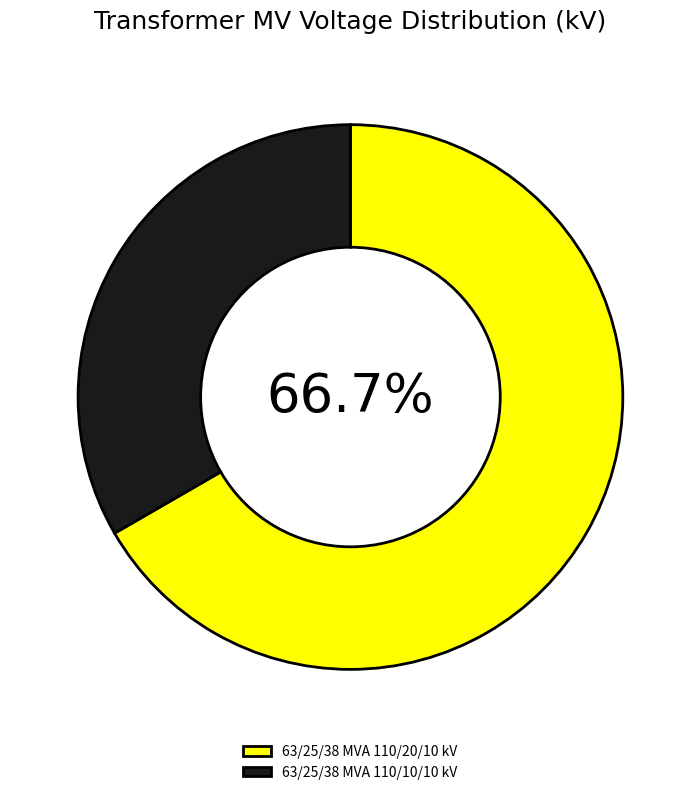

To the nearest percent, what percentage of the pie is 63/25/38 MVA 110/10/10 kV?

33%